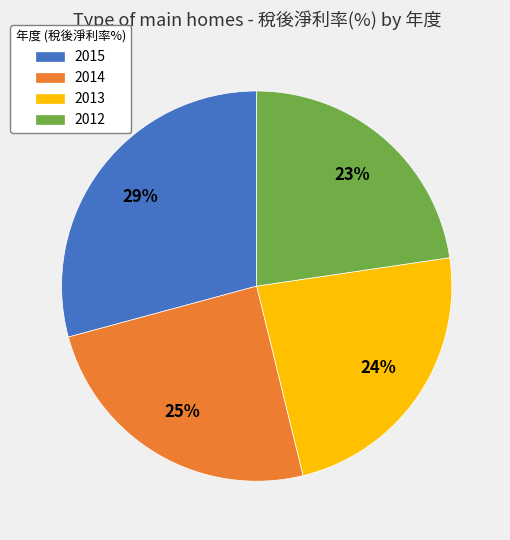

True or false: 2014 accounts for 25% of the total.

True